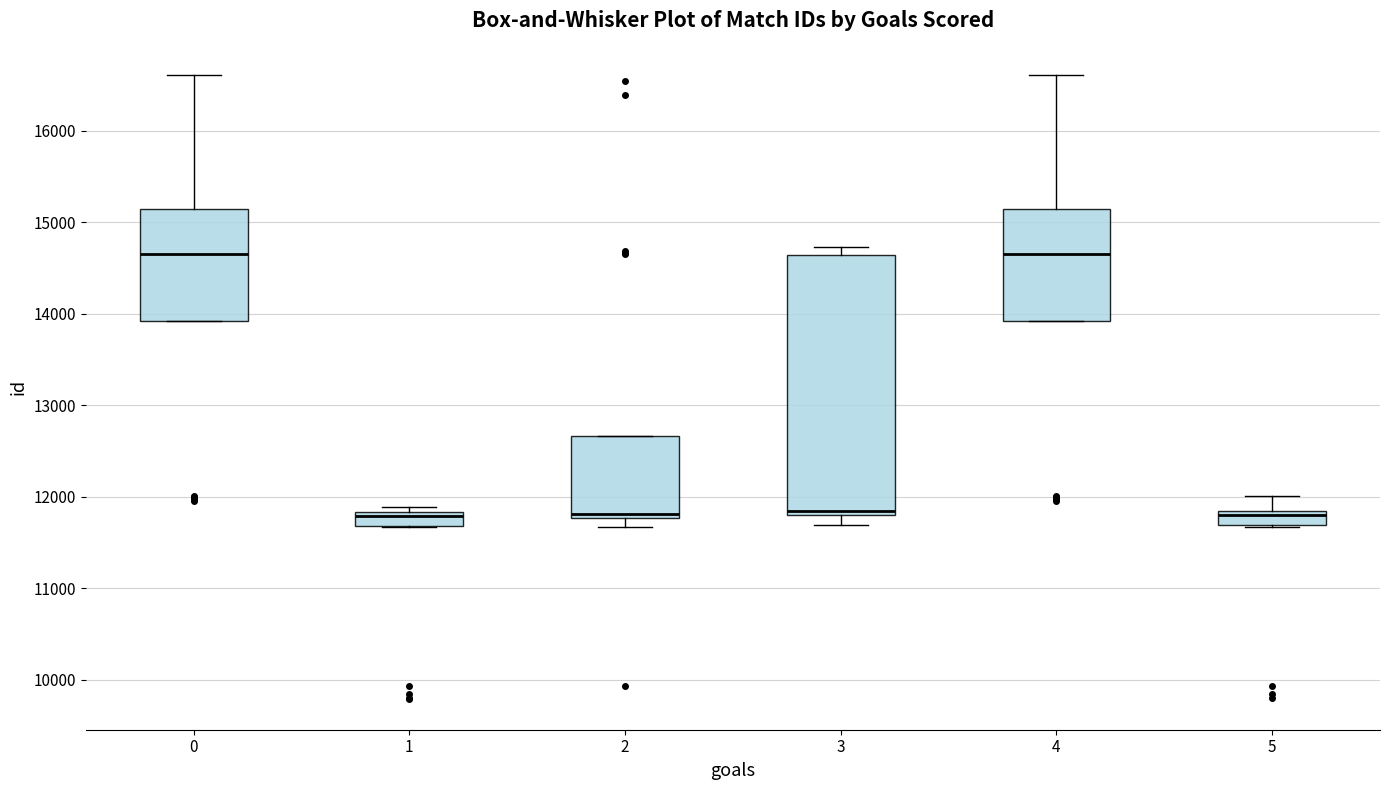

Which box is the tallest, from its lower edge to its upper edge?

3